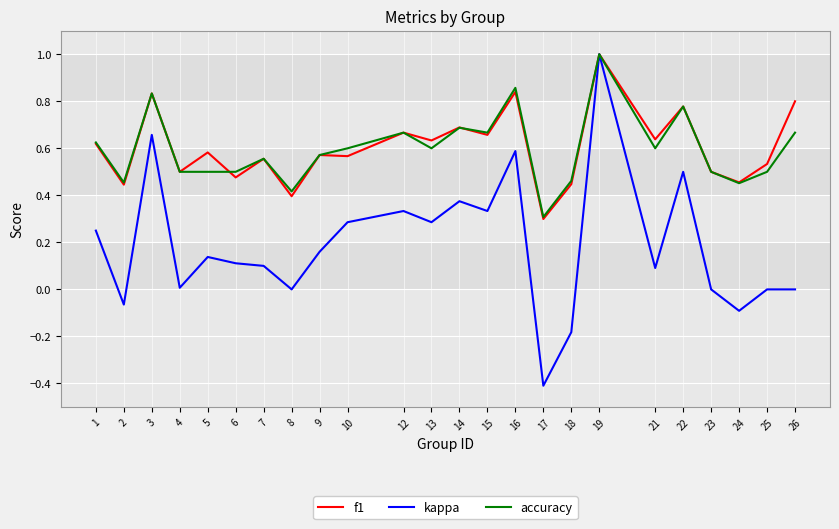

At which category is the sum across all series the highest?

19